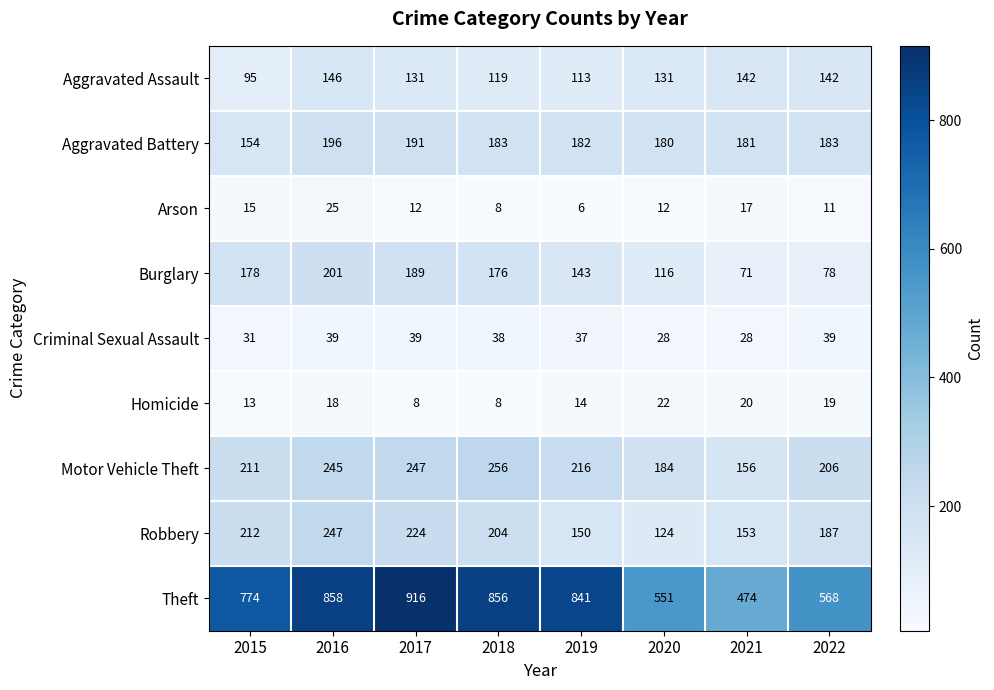

Which label corresponds to the largest value in the chart?

2017